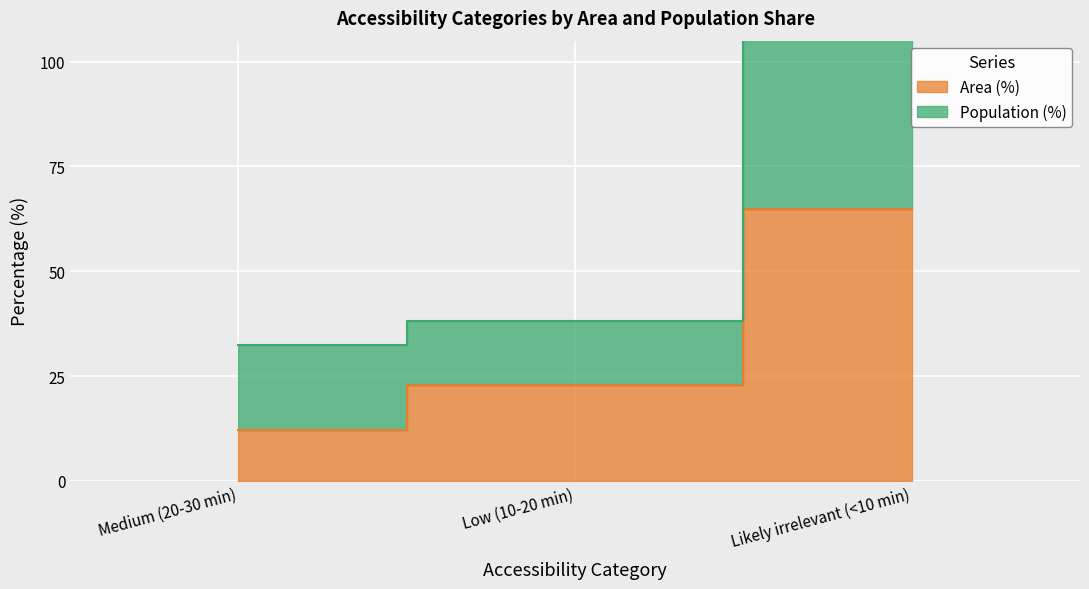

Reading left to right, extract all data points from this chart.

Area (%): 12.1	22.9	64.9
Population (%): 32.4	38.1	129.4